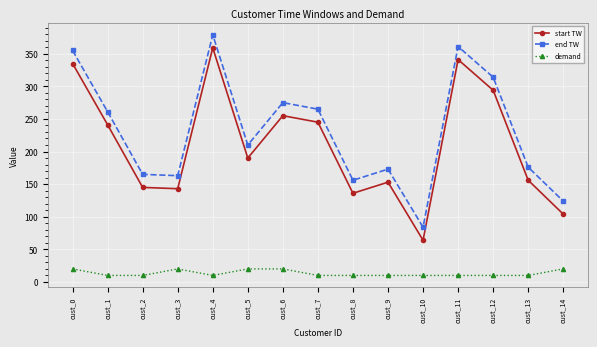

Is it true that demand equals 10 at cust_12?

True